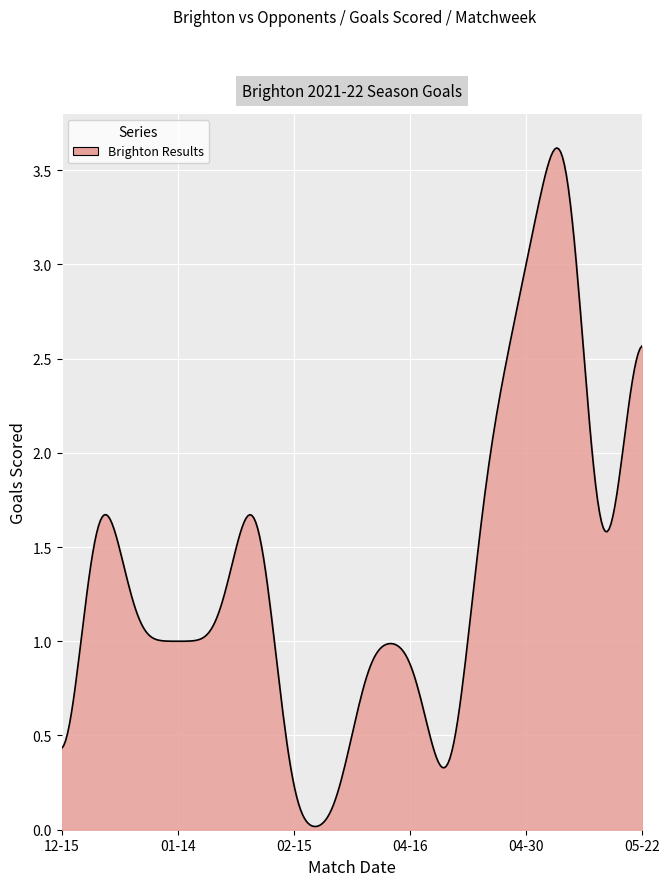

What is the difference between the maximum and minimum values?

3.6